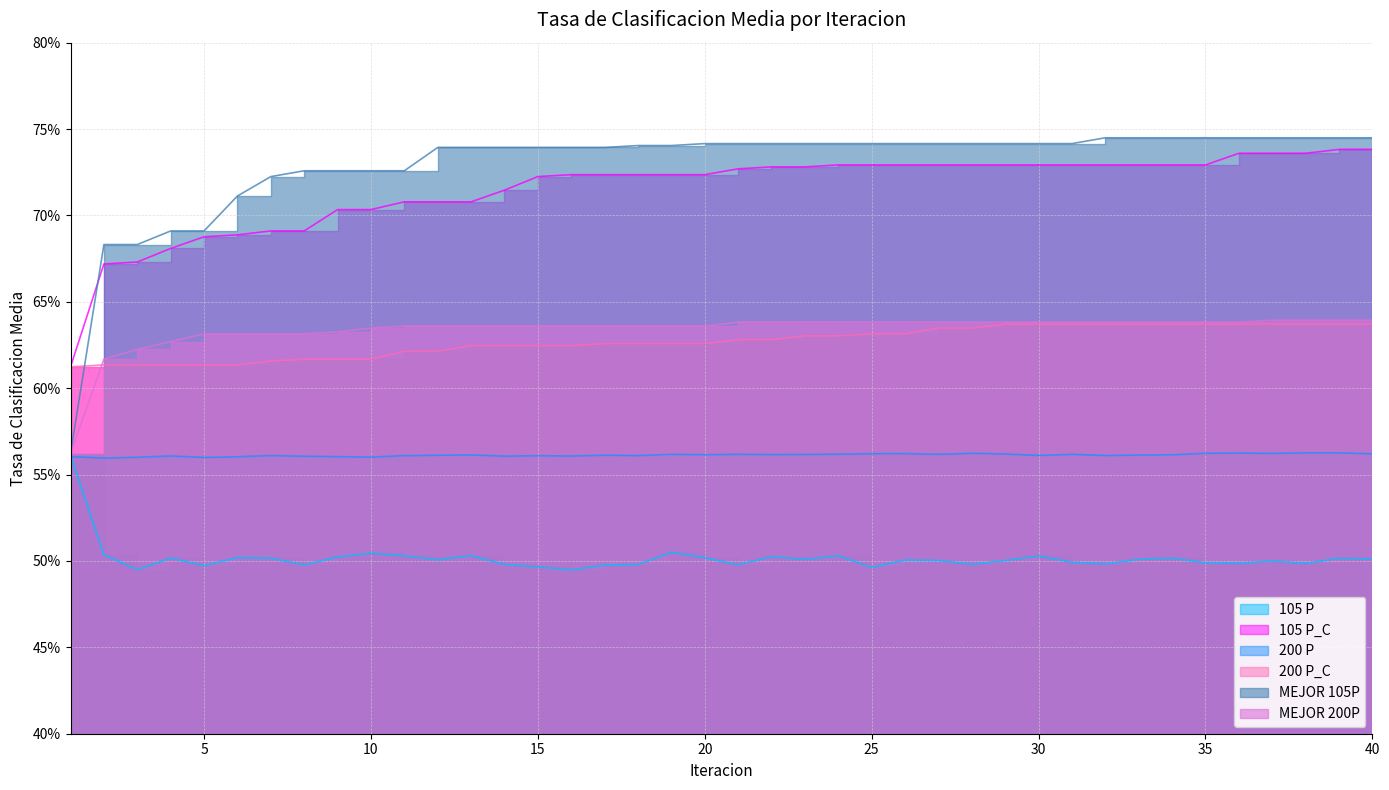

Between 12 and 16, which is larger?

12